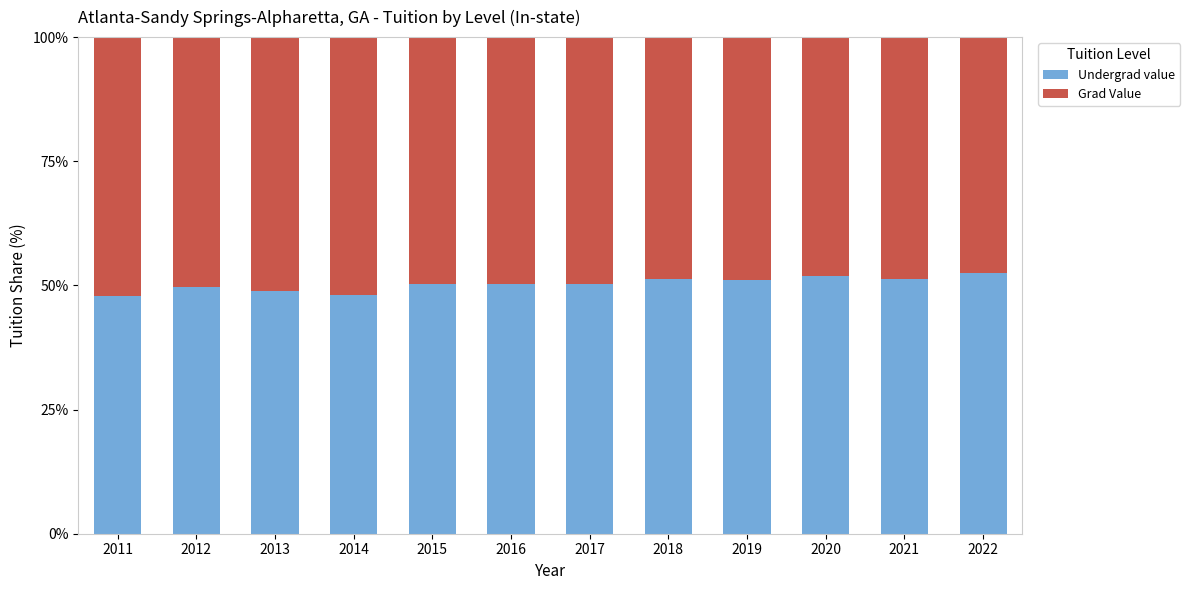

What is the average value of the Undergrad value series?

50.3